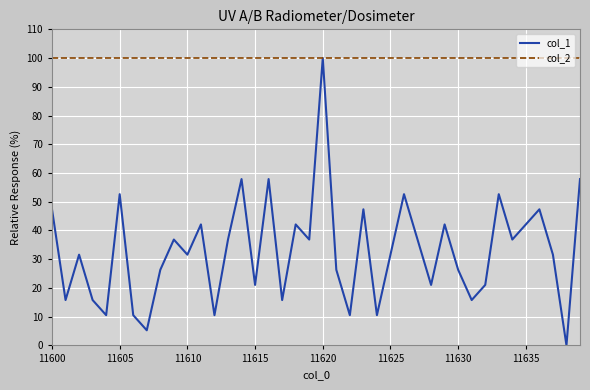

What is the maximum value for col_1?

100.0